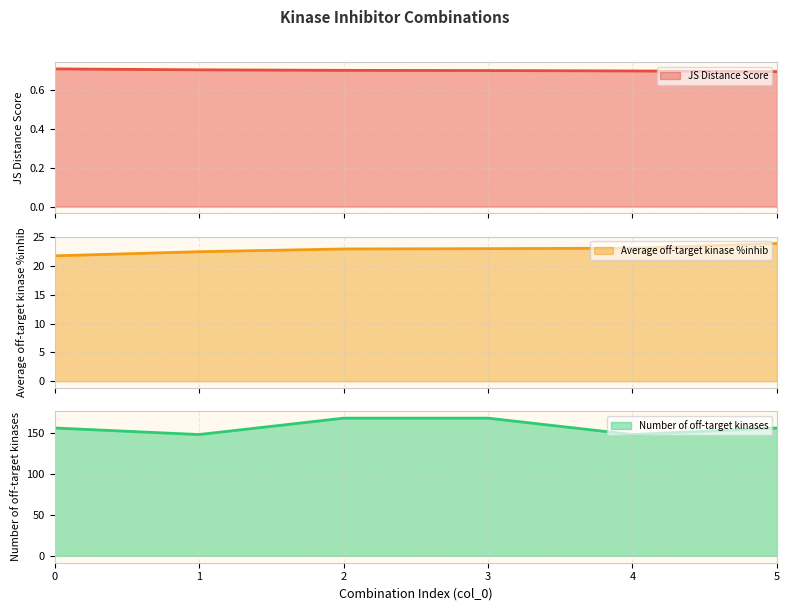

Reading left to right, transcribe all the data shown in this chart.

JS Distance Score: 0.7	0.7	0.7	0.7	0.7	0.7
Average off-target kinase %inhib: 21.8	22.5	23.0	23.0	23.1	23.9
Number of off-target kinases: 156.0	148.0	168.0	168.0	148.0	156.0